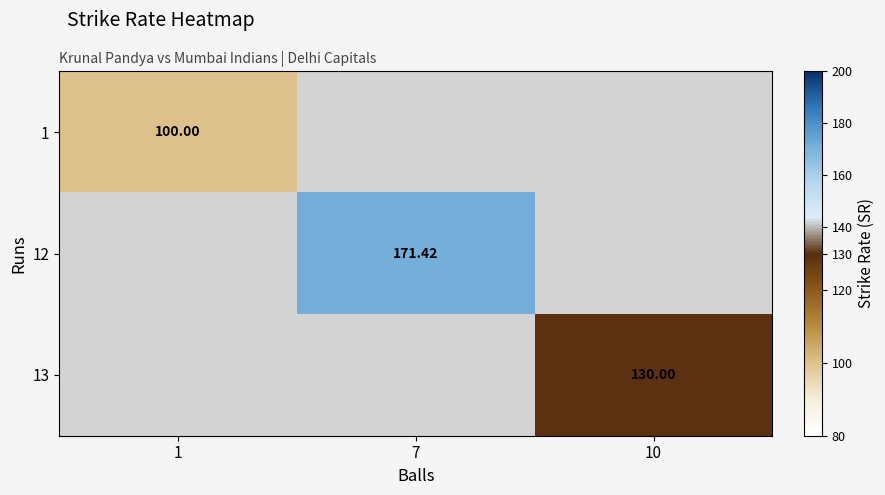

Which label corresponds to the largest value in the chart?

7